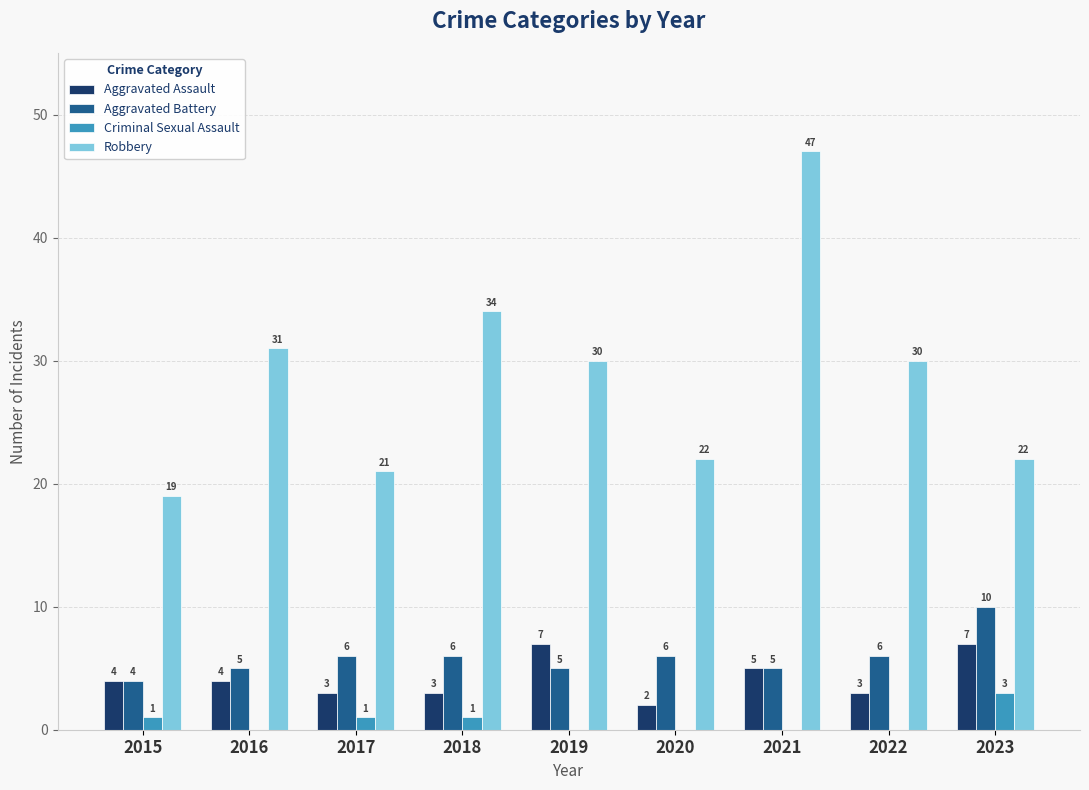

What is the sum of all Criminal Sexual Assault values?

6